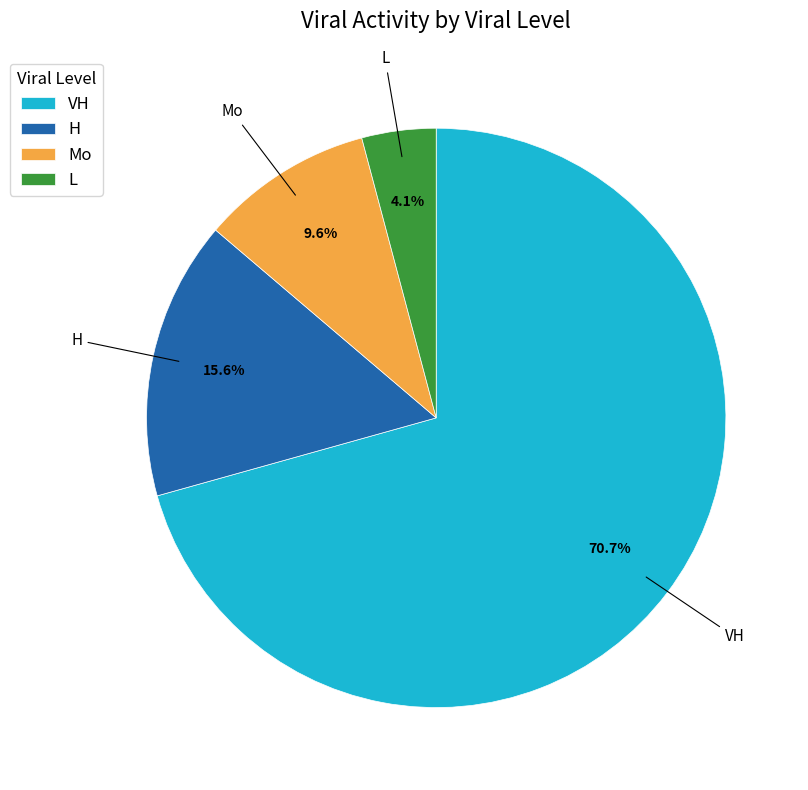

Does VH represent more than half of the total?

Yes